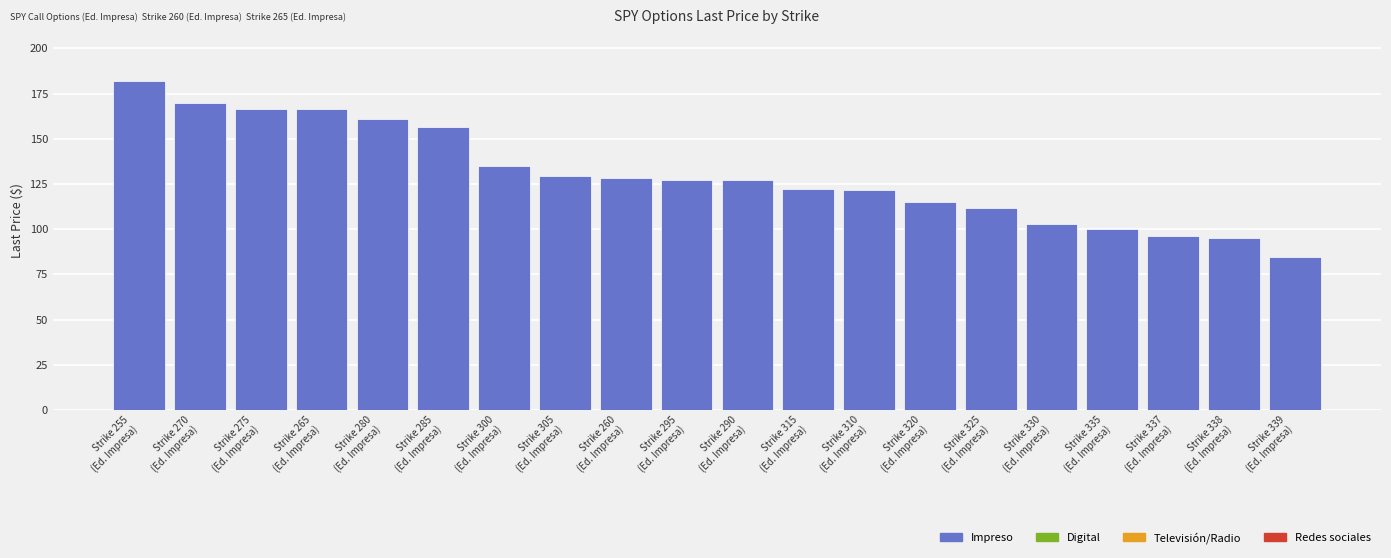

What is the ratio of the value at Strike 335
(Ed. Impresa) to the value at Strike 300
(Ed. Impresa)?

0.7